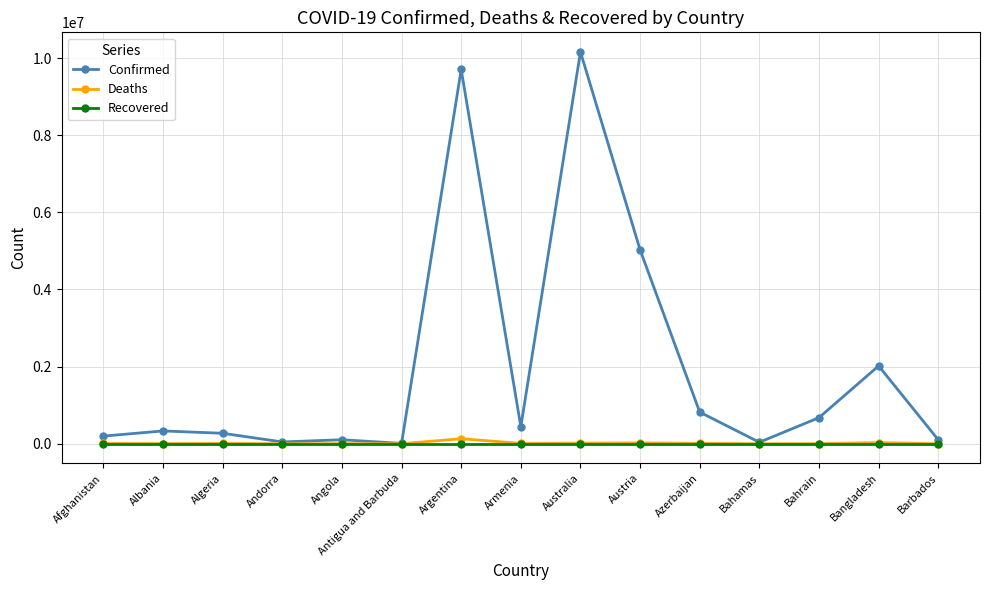

How many lines are shown in the chart?

3